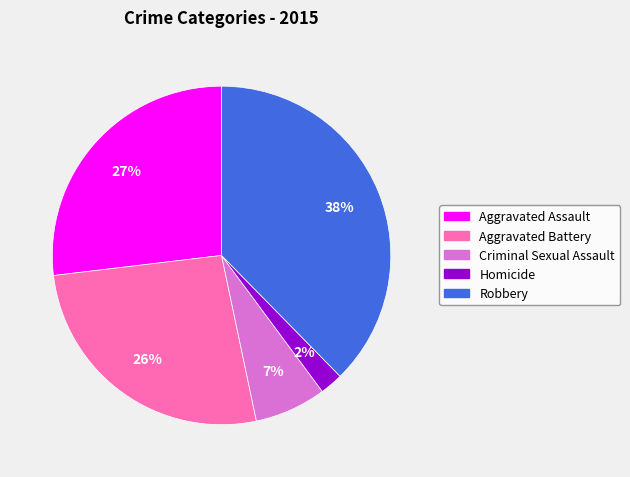

Which slice is the smallest?

Homicide